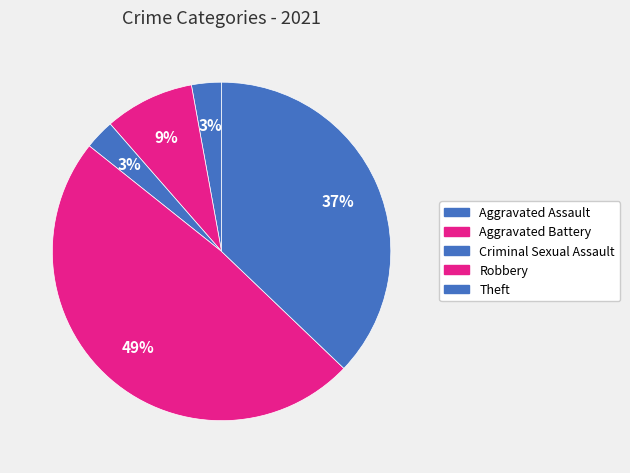

How many segments does this pie chart have?

5